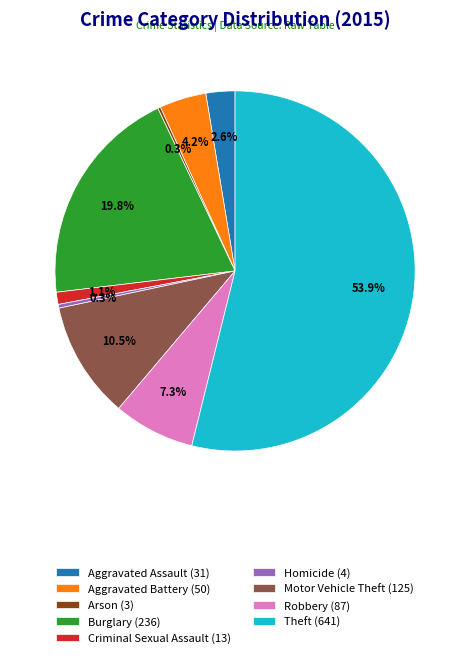

To the nearest percent, what portion does Criminal Sexual Assault represent?

1%